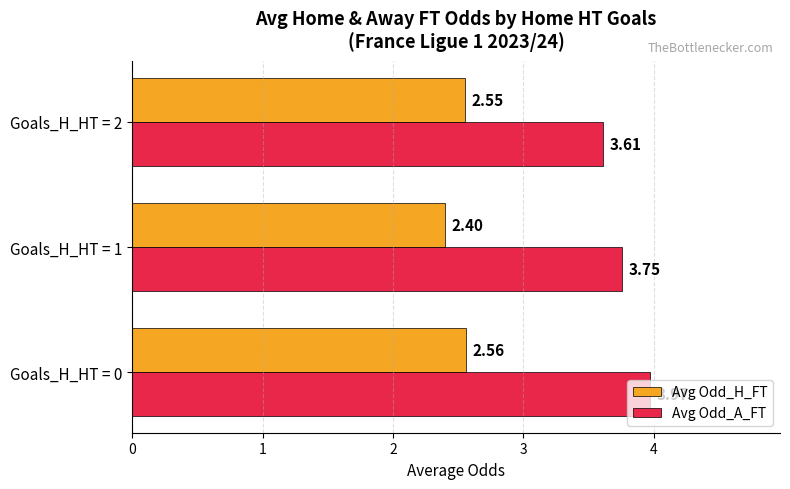

At Goals_H_HT = 0, list the series in order from largest to smallest.

Avg Odd_A_FT, Avg Odd_H_FT